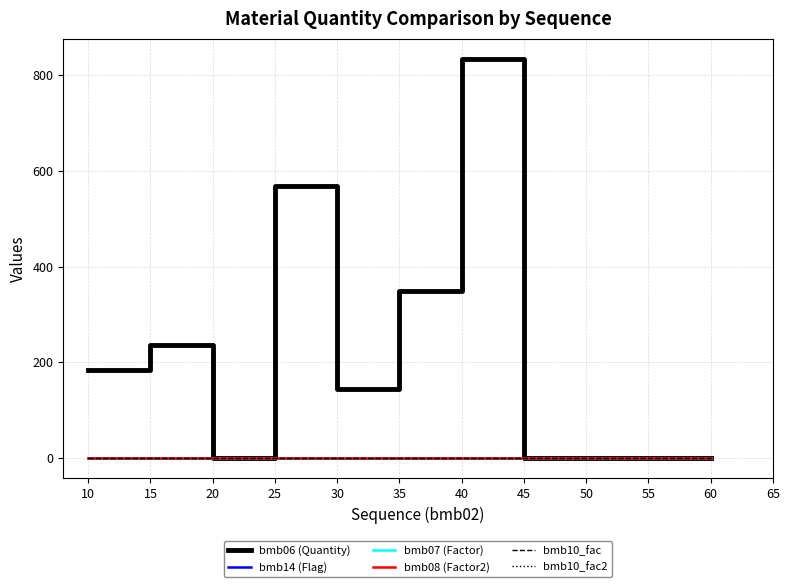

True or false: bmb07 (Factor) and bmb08 (Factor2) cross at least once.

False